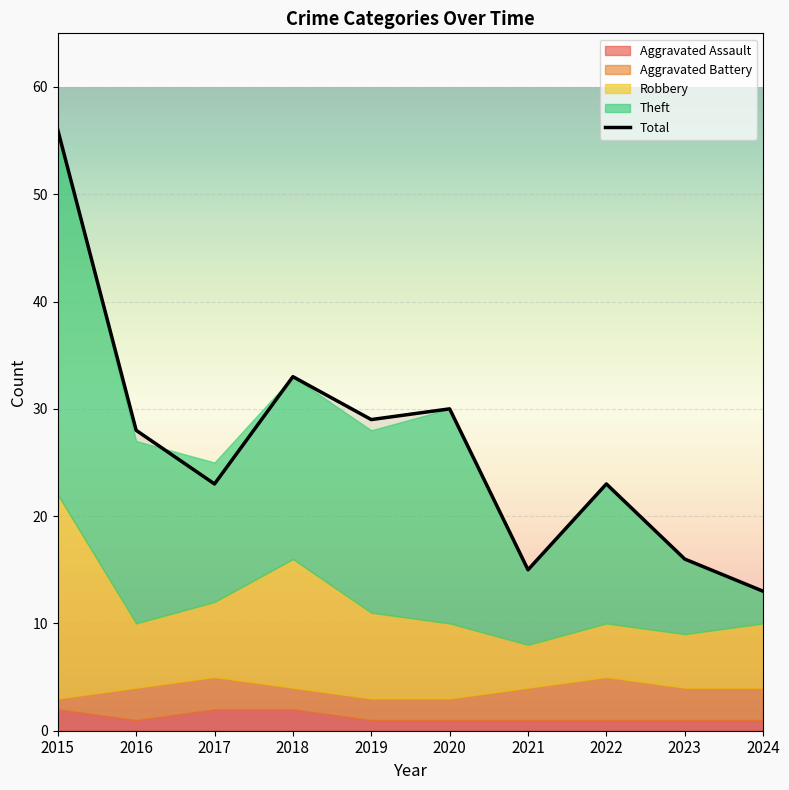

Rank the series at 2020 from highest to lowest value.

Total, Theft, Robbery, Aggravated Battery, Aggravated Assault